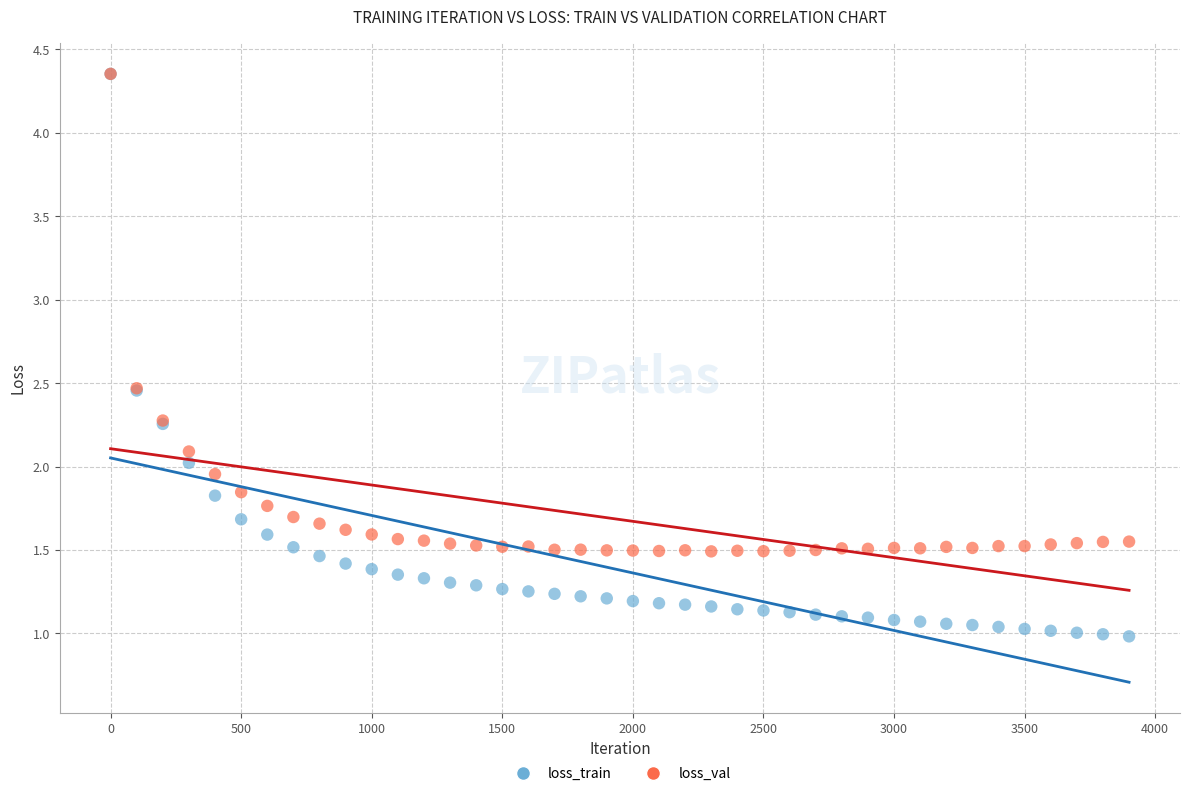

What are all the series names shown in the legend?

loss_train, loss_val